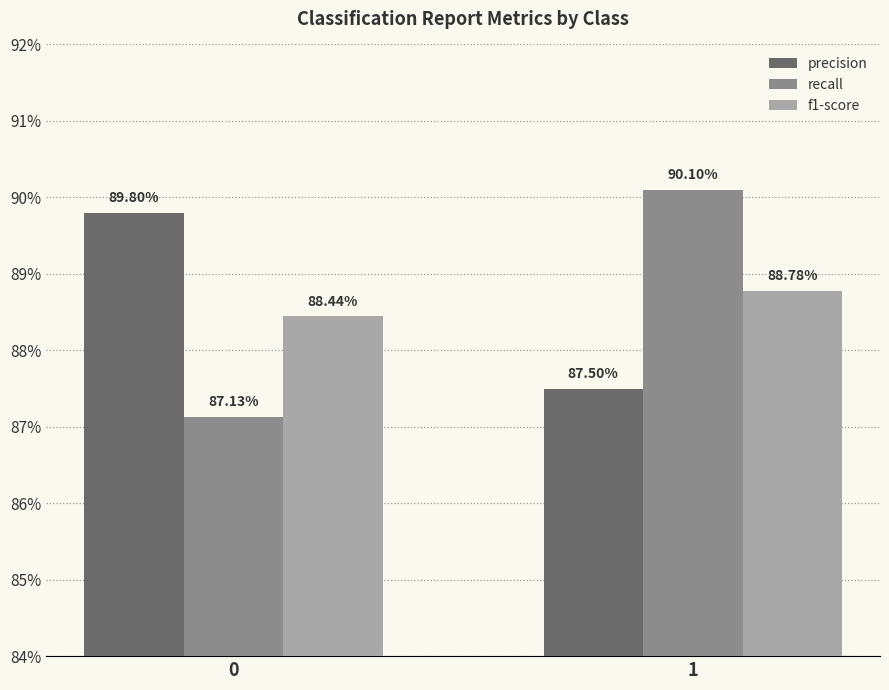

The precision series shows 0.9 at 0. True or false?

True